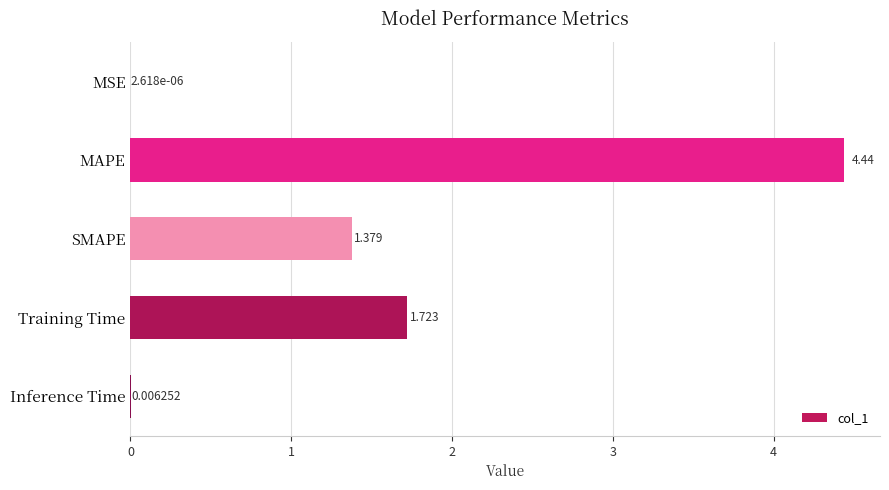

How many categories are shown in the chart?

5